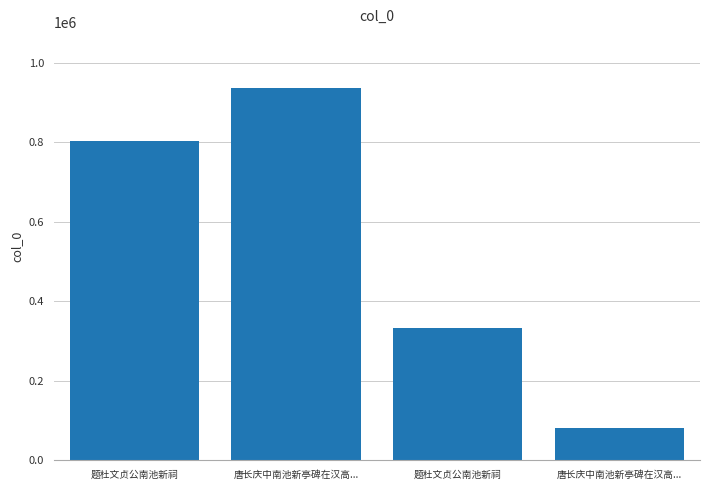

What is the label of the 1st bar from the left?

题杜文贞公南池新祠